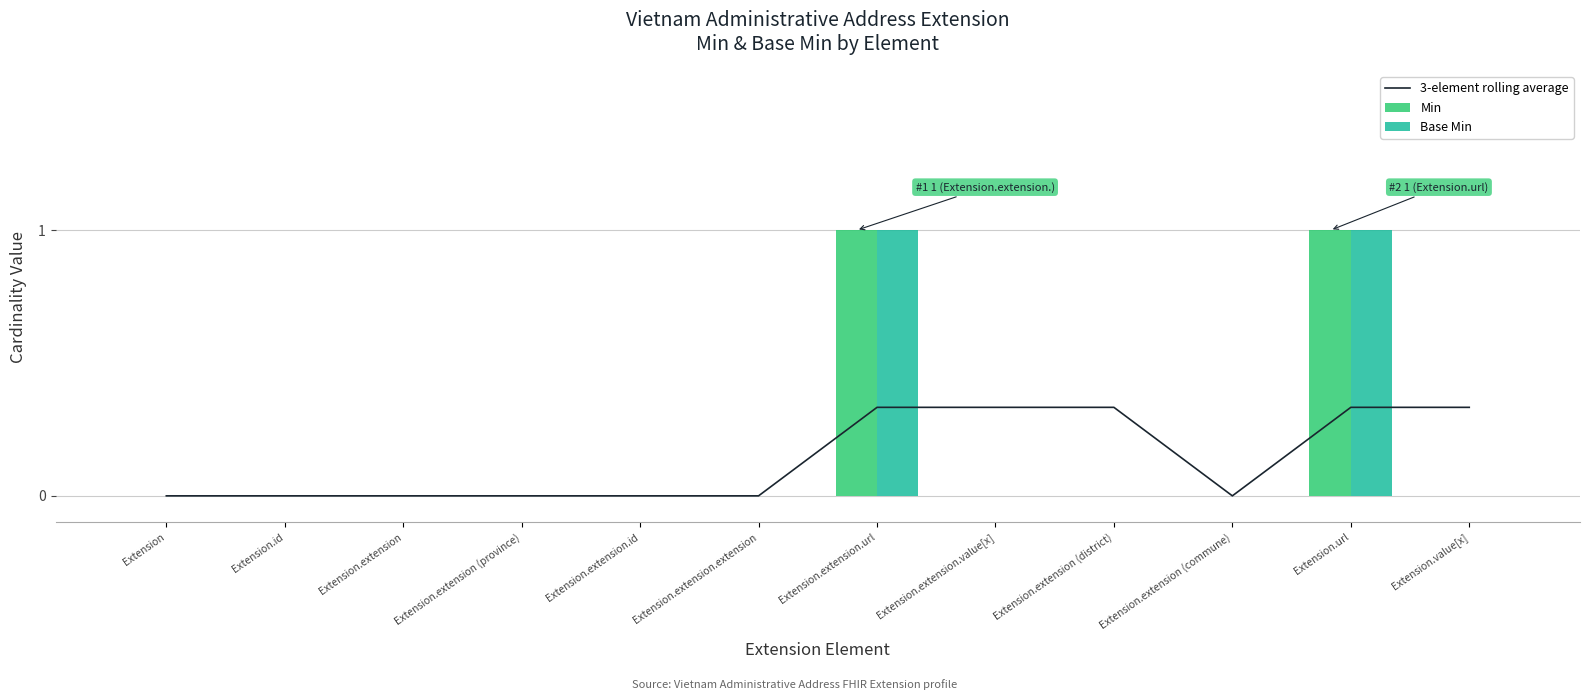

Reading right to left, transcribe all the data shown in this chart.

3-element rolling average: Extension.value[x]=0.3	Extension.url=0.3	Extension.extension (commune)=0.0	Extension.extension (district)=0.3	Extension.extension.value[x]=0.3	Extension.extension.url=0.3	Extension.extension.extension=0.0	Extension.extension.id=0.0	Extension.extension (province)=0.0	Extension.extension=0.0	Extension.id=0.0	Extension=0.0
Min: Extension.value[x]=0.0	Extension.url=1.0	Extension.extension (commune)=0.0	Extension.extension (district)=0.0	Extension.extension.value[x]=0.0	Extension.extension.url=1.0	Extension.extension.extension=0.0	Extension.extension.id=0.0	Extension.extension (province)=0.0	Extension.extension=0.0	Extension.id=0.0	Extension=0.0
Base Min: Extension.value[x]=0.0	Extension.url=1.0	Extension.extension (commune)=0.0	Extension.extension (district)=0.0	Extension.extension.value[x]=0.0	Extension.extension.url=1.0	Extension.extension.extension=0.0	Extension.extension.id=0.0	Extension.extension (province)=0.0	Extension.extension=0.0	Extension.id=0.0	Extension=0.0